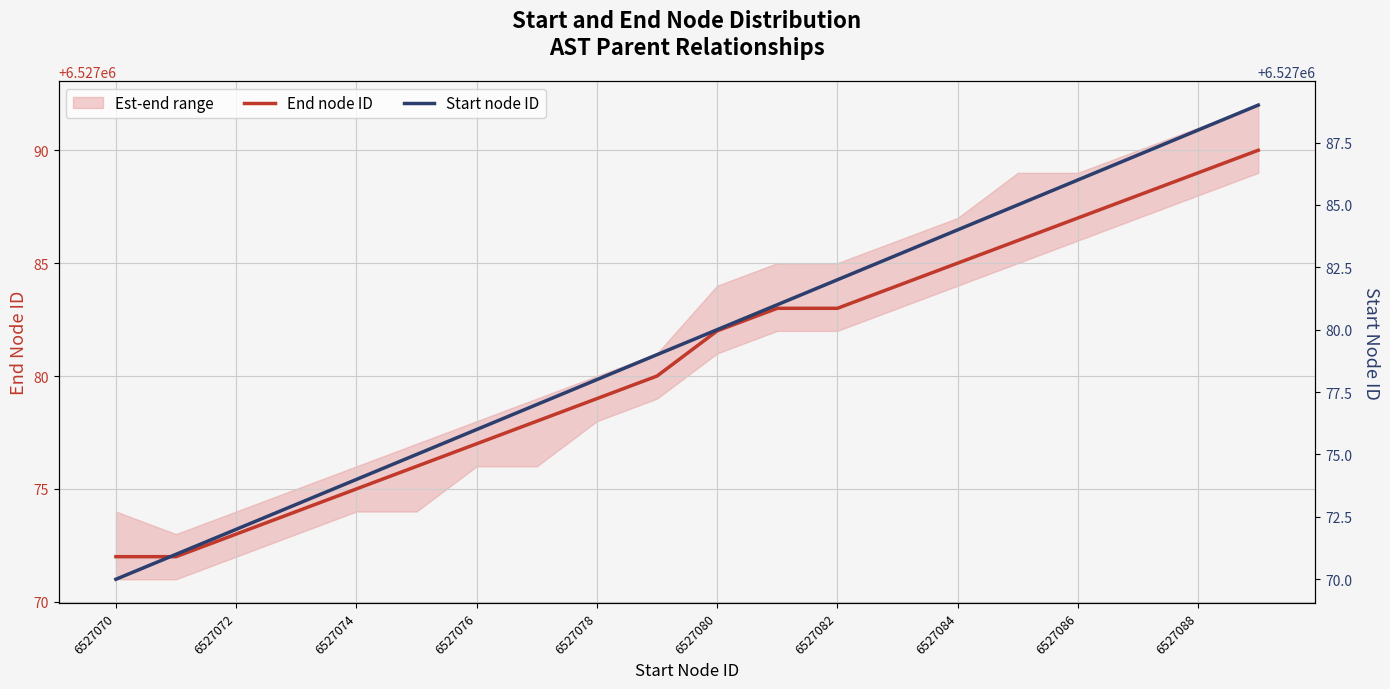

True or false: End node ID has a value of 8562441 at 6527072.

False